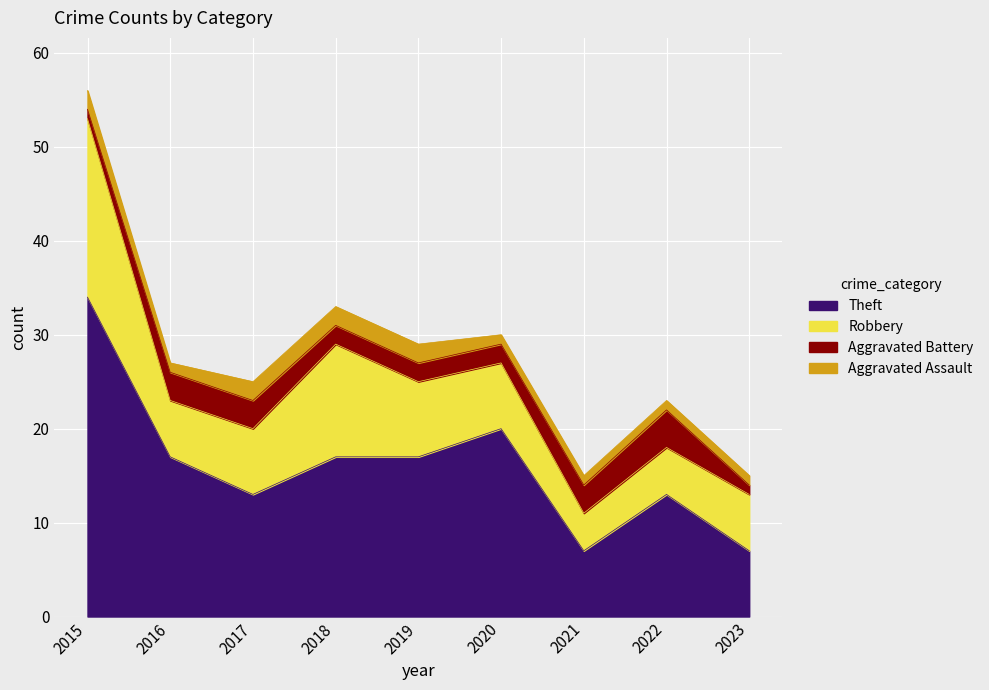

What is the difference between the highest and lowest values at 2022?

12